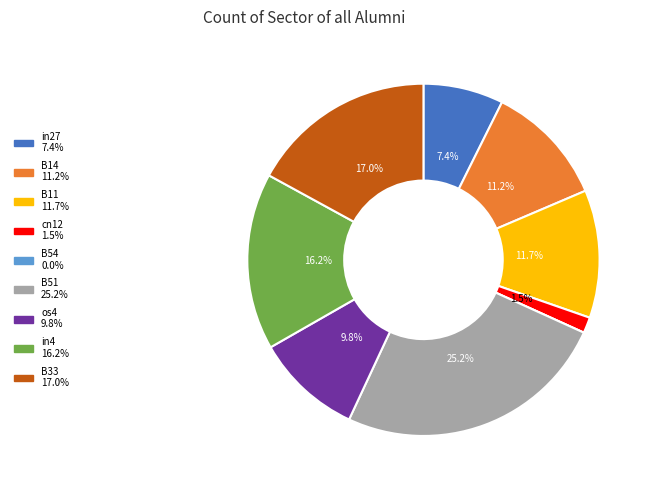

Which has a higher value, in4 or os4?

in4